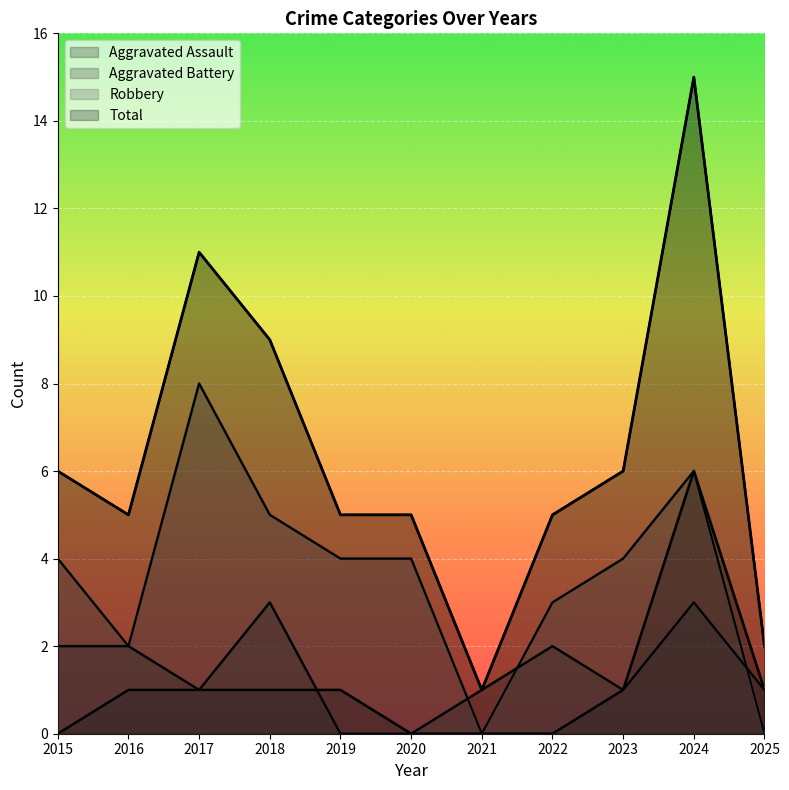

In Robbery, how many points are lower than both neighbors (excluding endpoints)?

2